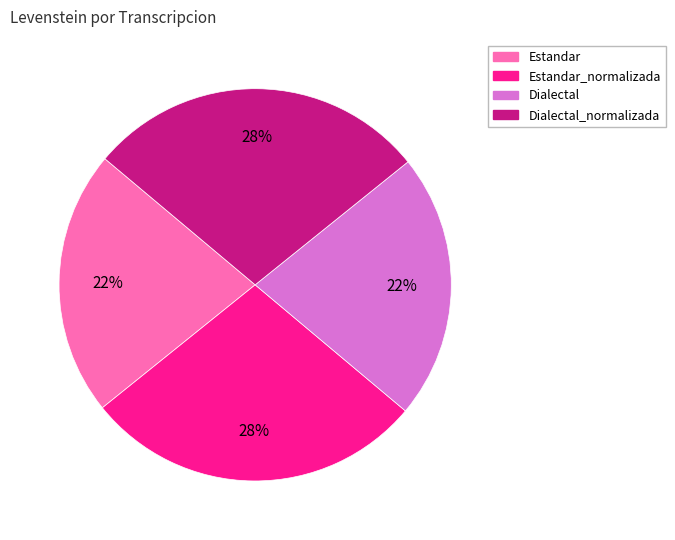

Is there a majority slice in this chart?

No